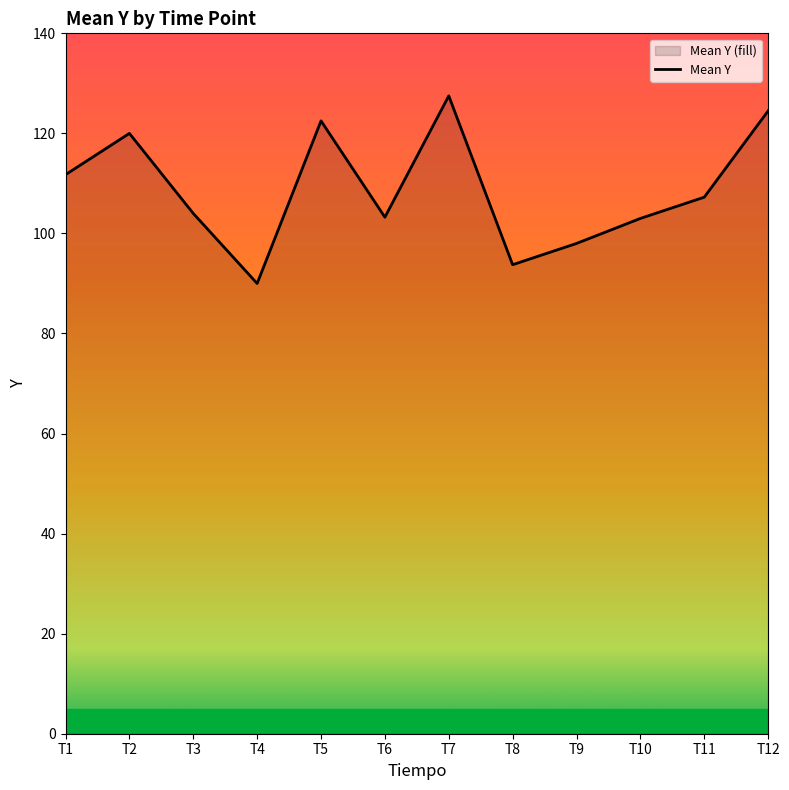

Where is the first local minimum?

T4